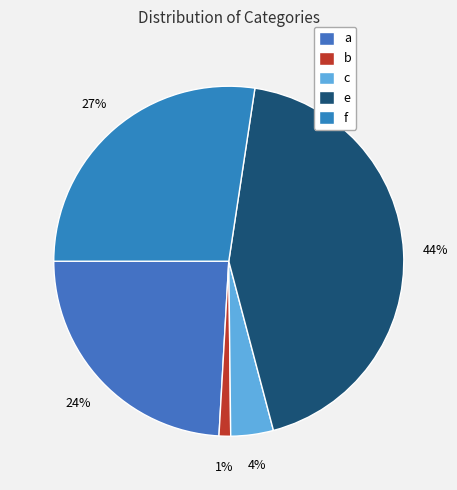

Approximately how many times larger is the value at f compared to e?

0.6